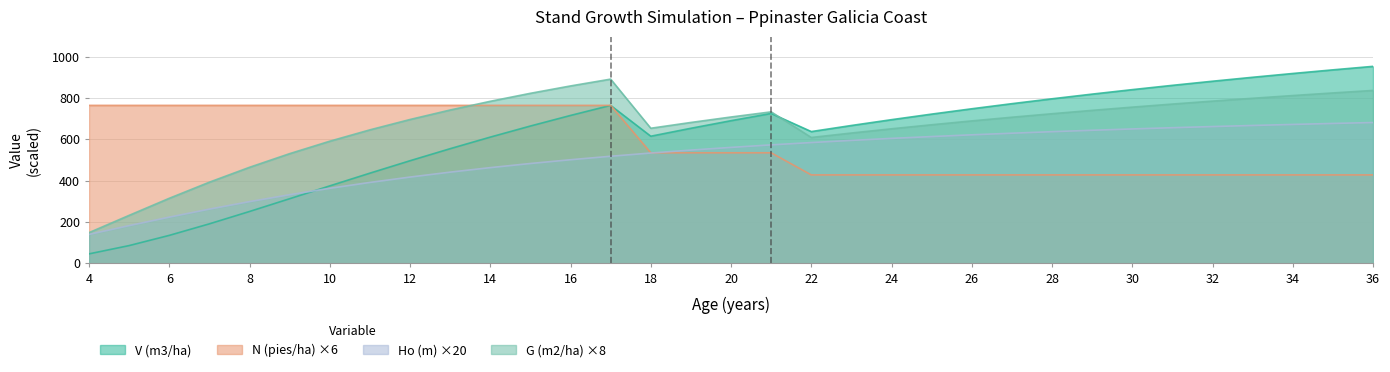

What is the difference between the second highest and minimum values in the Ho (m) series?

536.6